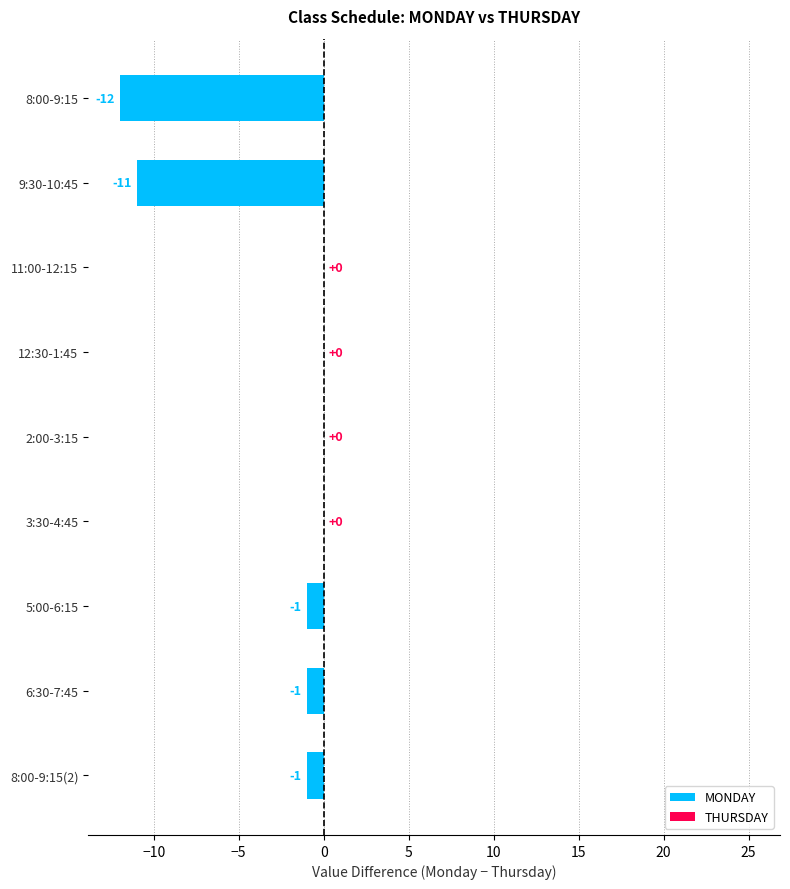

The chart shows a value of -1 at 6:30-7:45. True or false?

True